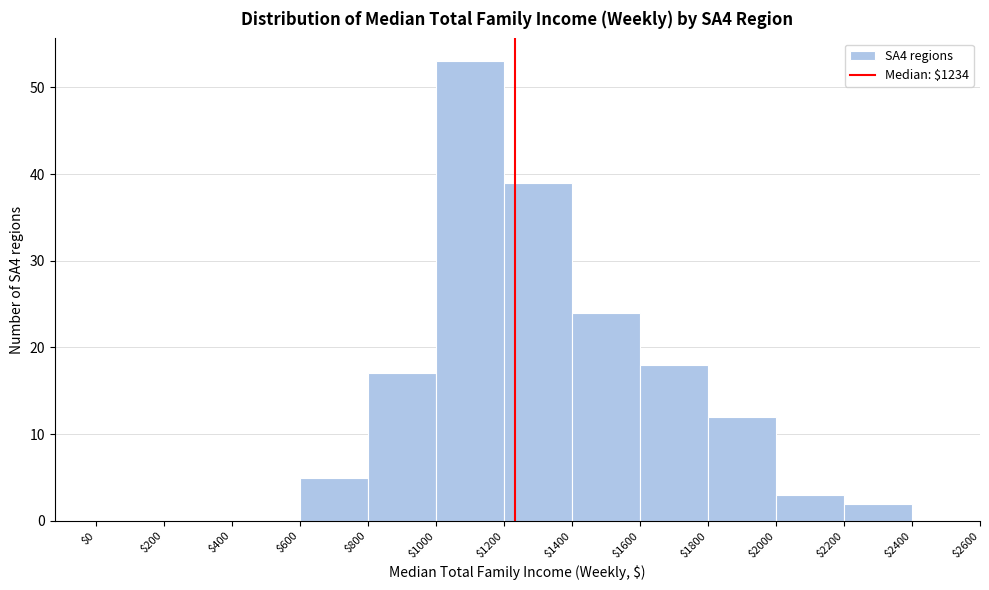

Reading left to right, list every bar in this chart as the range it spans on the x-axis followed by its height. The values are not printed on the chart, so give them approximately, as read against the axis.

$0 to $200: 0
$200 to $400: 0
$400 to $600: 0
$600 to $800: 5
$800 to $1000: 17
$1000 to $1200: 53
$1200 to $1400: 39
$1400 to $1600: 24
$1600 to $1800: 18
$1800 to $2000: 12
$2000 to $2200: 3
$2200 to $2400: 2